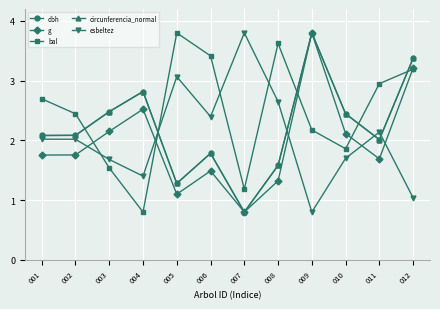

True or false: bal and dbh cross at least once.

True